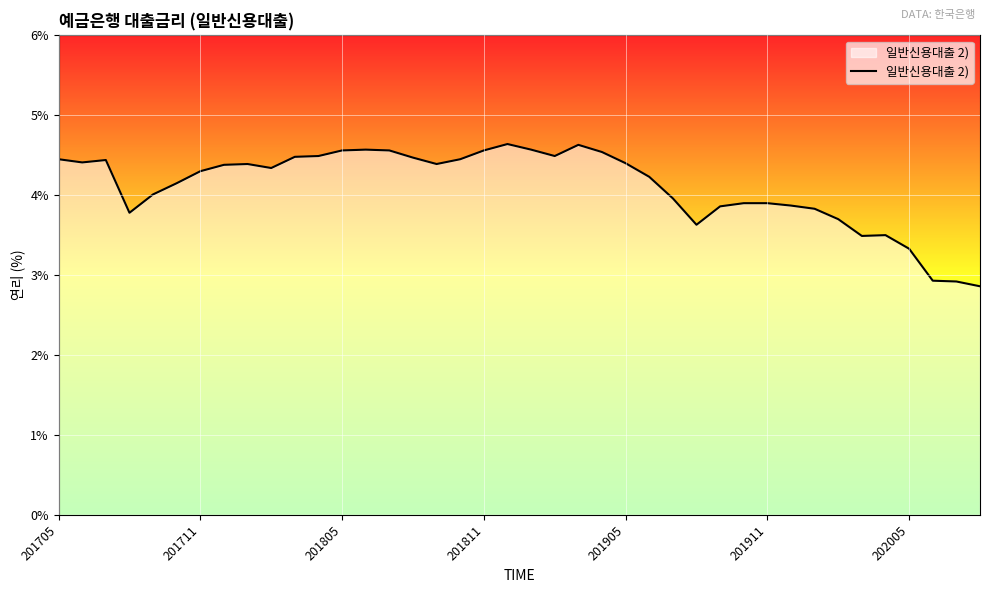

What is the greatest value displayed?

4.6